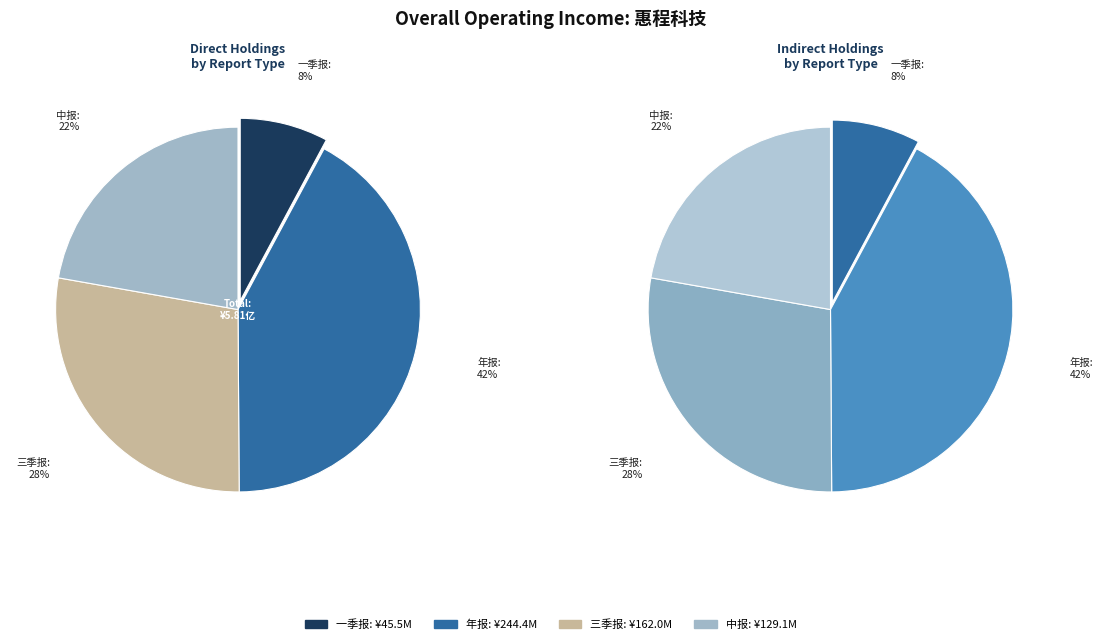

What is the change in value from 三季报 to 中报?

-32936649.9